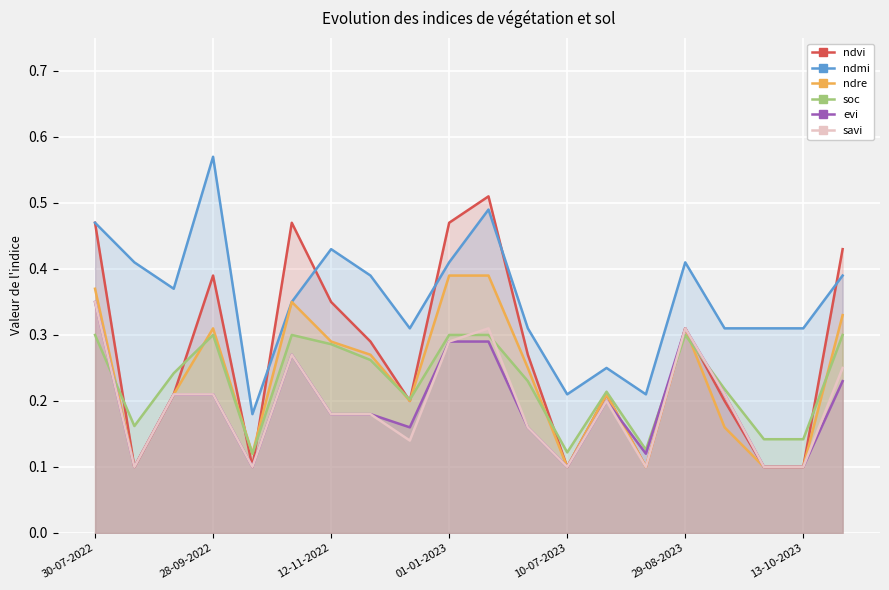

Which series has the widest spread of values?

ndvi